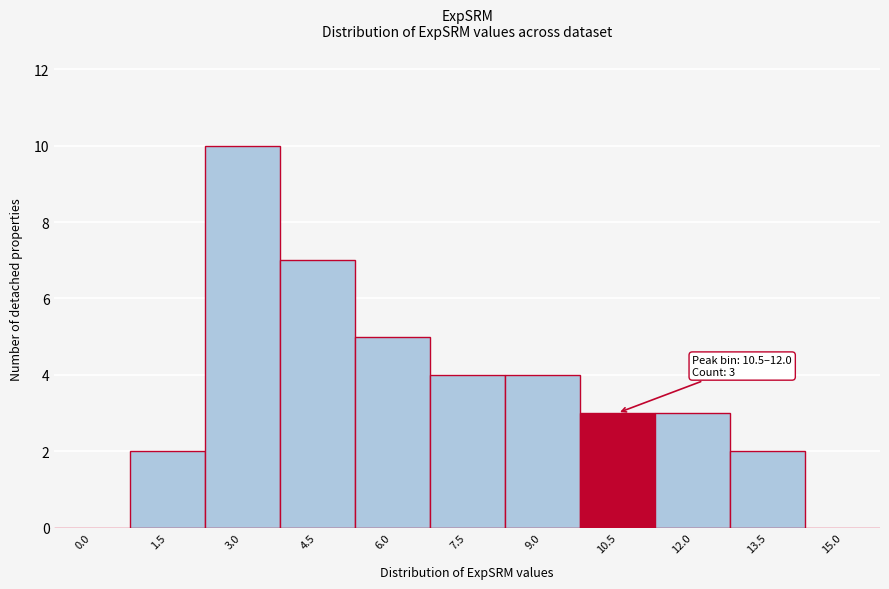

Reading left to right, extract all data points from this chart.

0.0=0	1.5=2	3.0=10	4.5=7	6.0=5	7.5=4	9.0=4	10.5=3	12.0=3	13.5=2	15.0=0